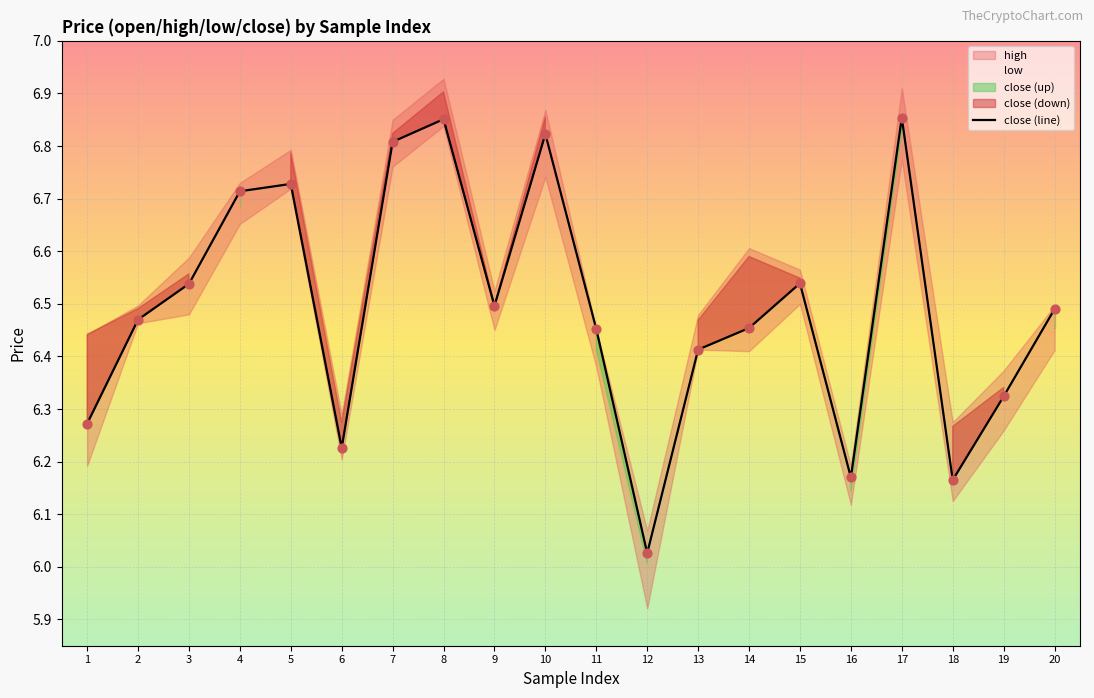

What is the change in value from 8 to 15?

-0.3